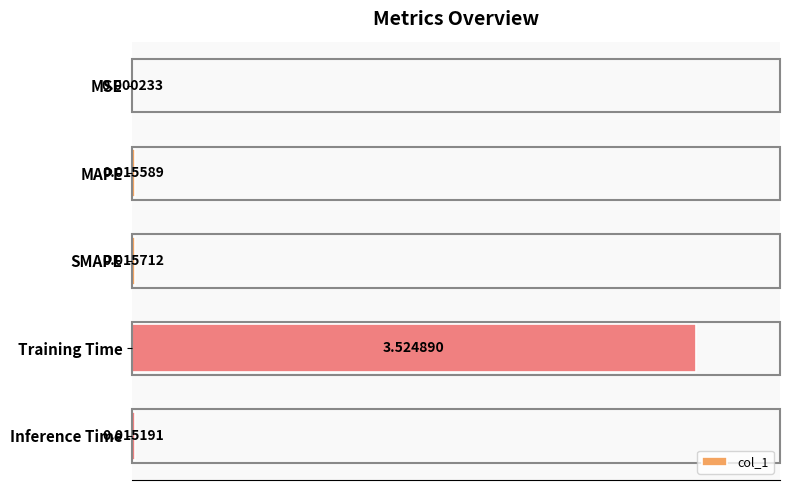

What is the sum of all values?

3.6